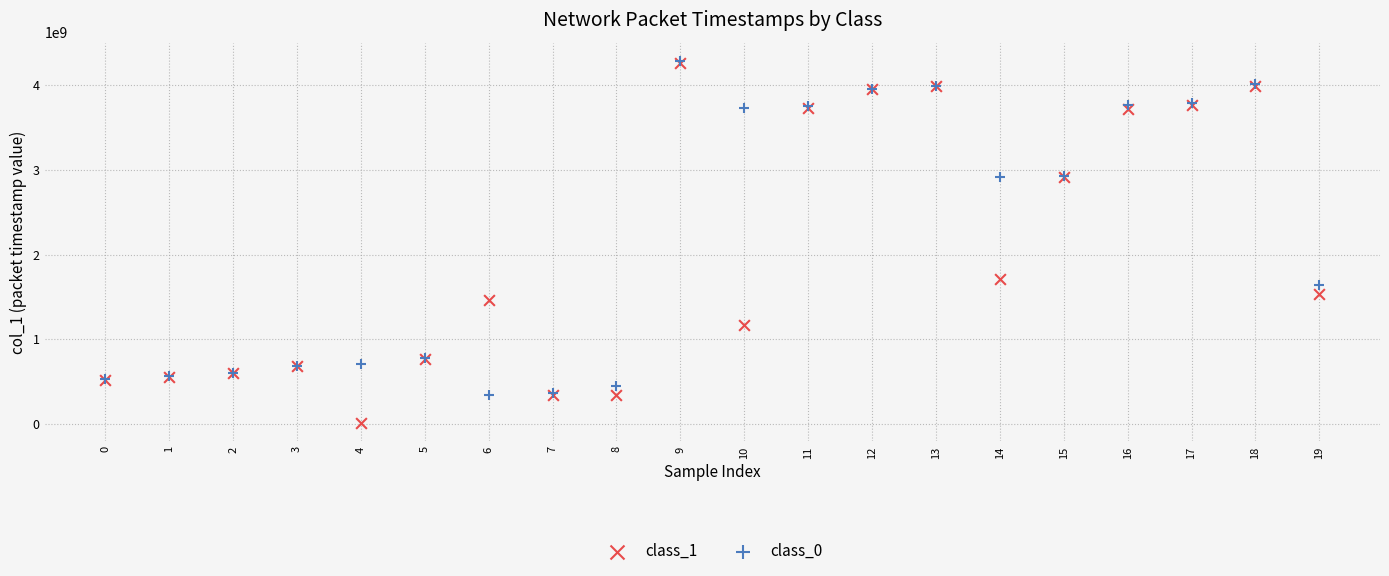

Across all series, what Y value is closest to 2149198975?

1712918024